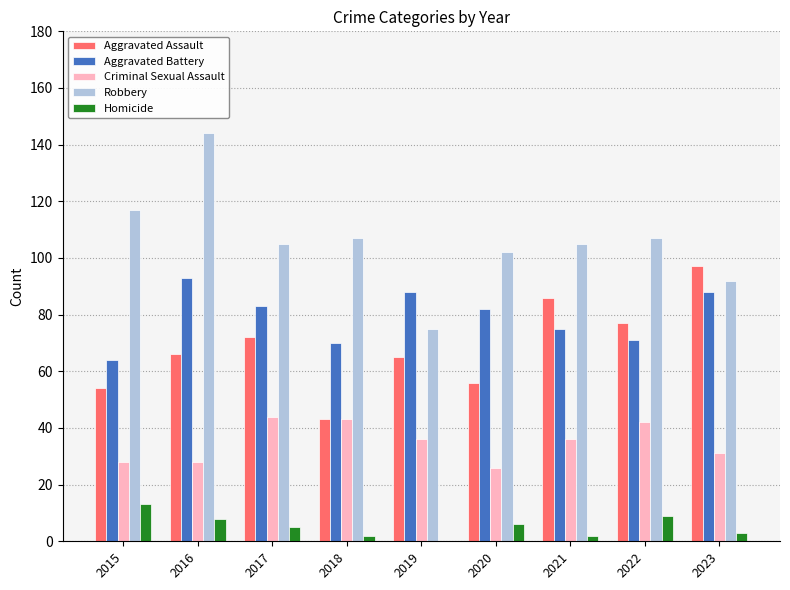

Which series has the widest spread of values?

Robbery